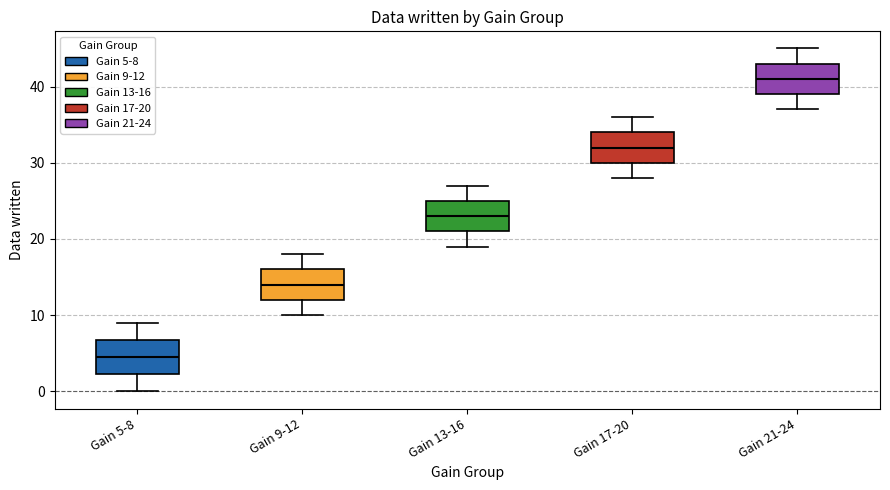

Reading left to right, read every box against the y-axis: the position of its median line, the range the box covers, and the ends of its whiskers. The values are not printed on the chart, so give them approximately, as read against the axis.

Gain 5-8: median 5, box 2 to 7, whiskers 0 to 9
Gain 9-12: median 14, box 12 to 16, whiskers 10 to 18
Gain 13-16: median 23, box 21 to 25, whiskers 19 to 27
Gain 17-20: median 32, box 30 to 34, whiskers 28 to 36
Gain 21-24: median 41, box 39 to 43, whiskers 37 to 45